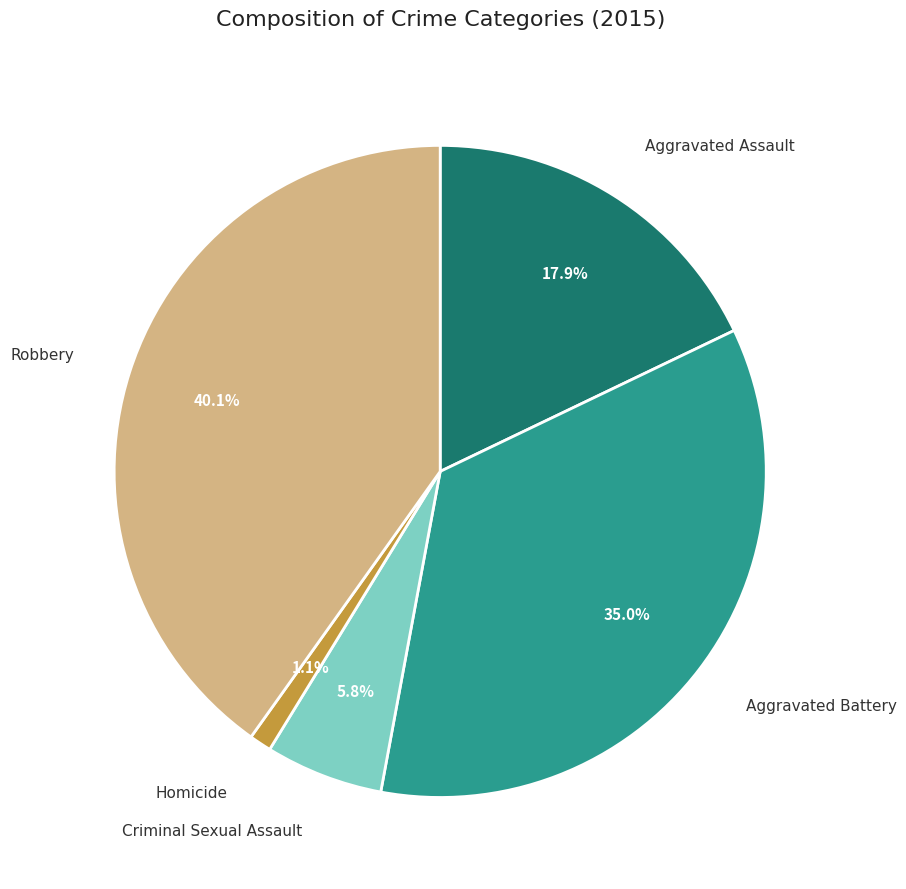

Is there a majority slice in this chart?

No